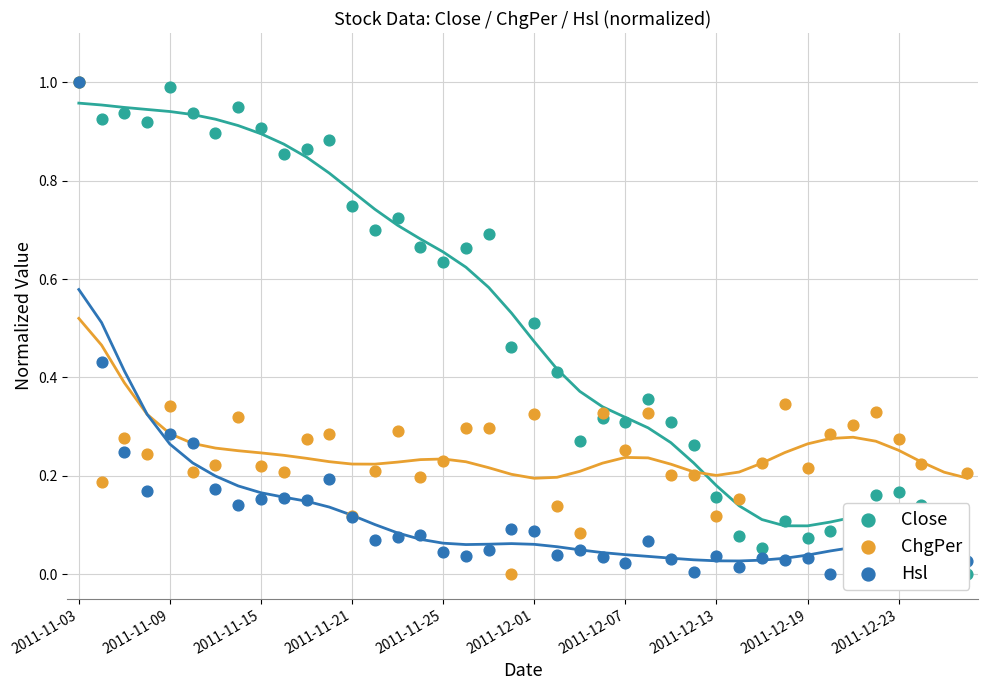

What is the total value across all series at 33?

0.4